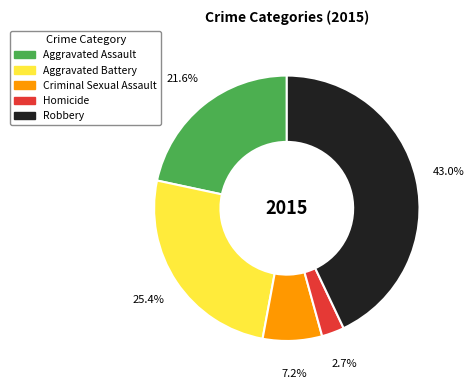

To the nearest percent, what is the average slice percentage?

20%